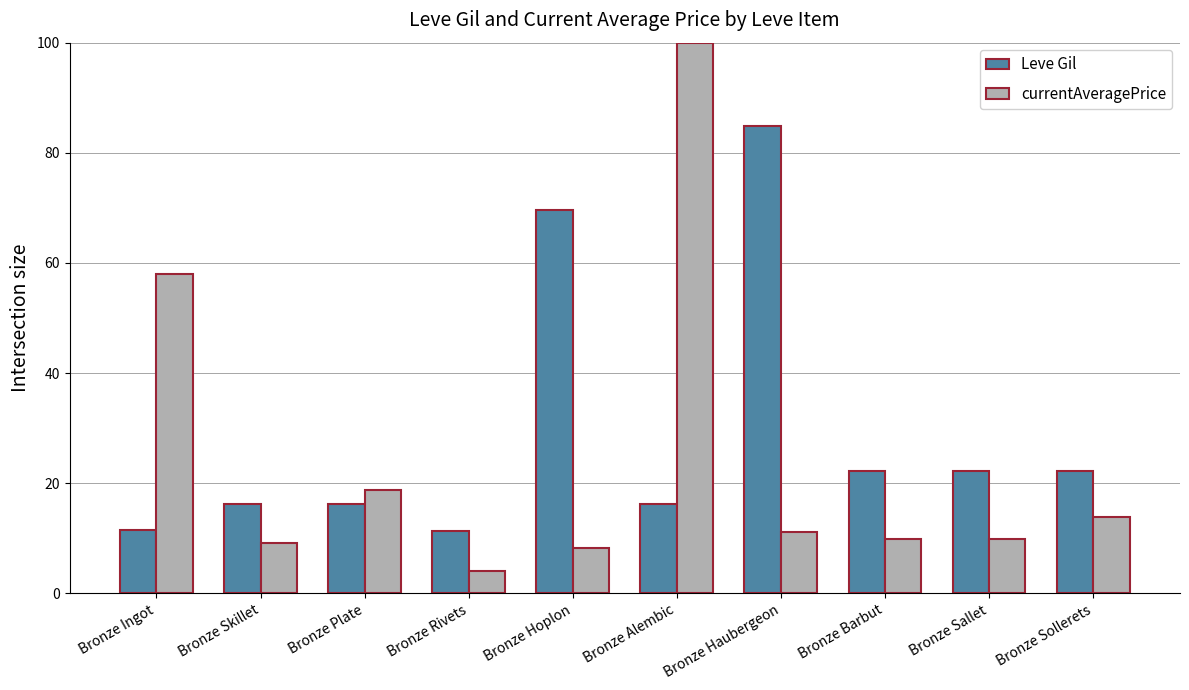

Which series has the largest total across all categories?

Leve Gil